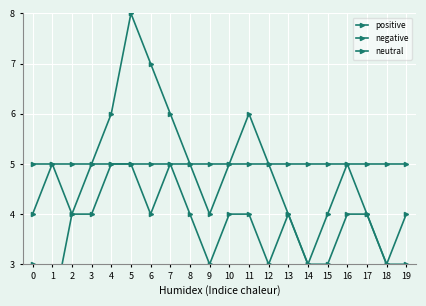

Rank the series at 6 from highest to lowest value.

positive, neutral, negative